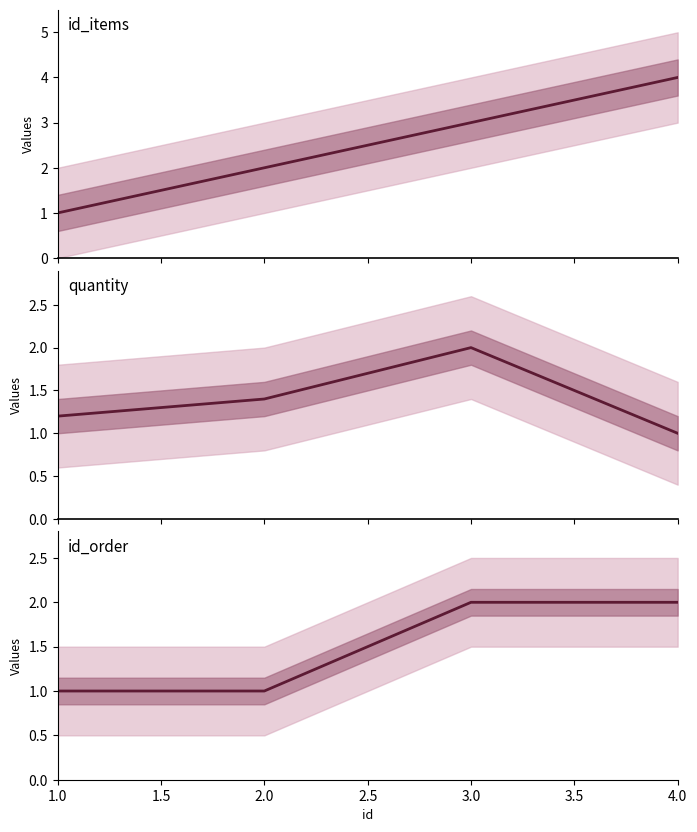

What is the sum of all id_order values?

6.0